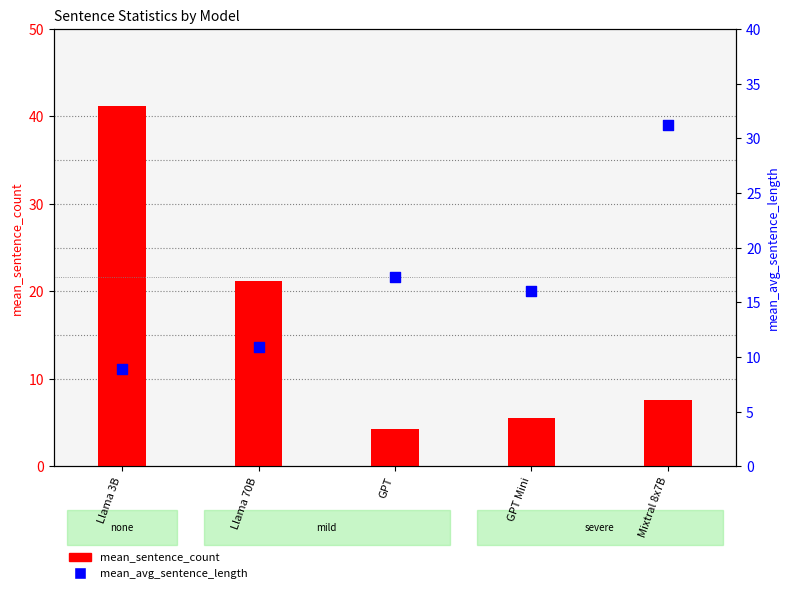

What are all the series names shown in the legend?

mean_sentence_count, mean_avg_sentence_length